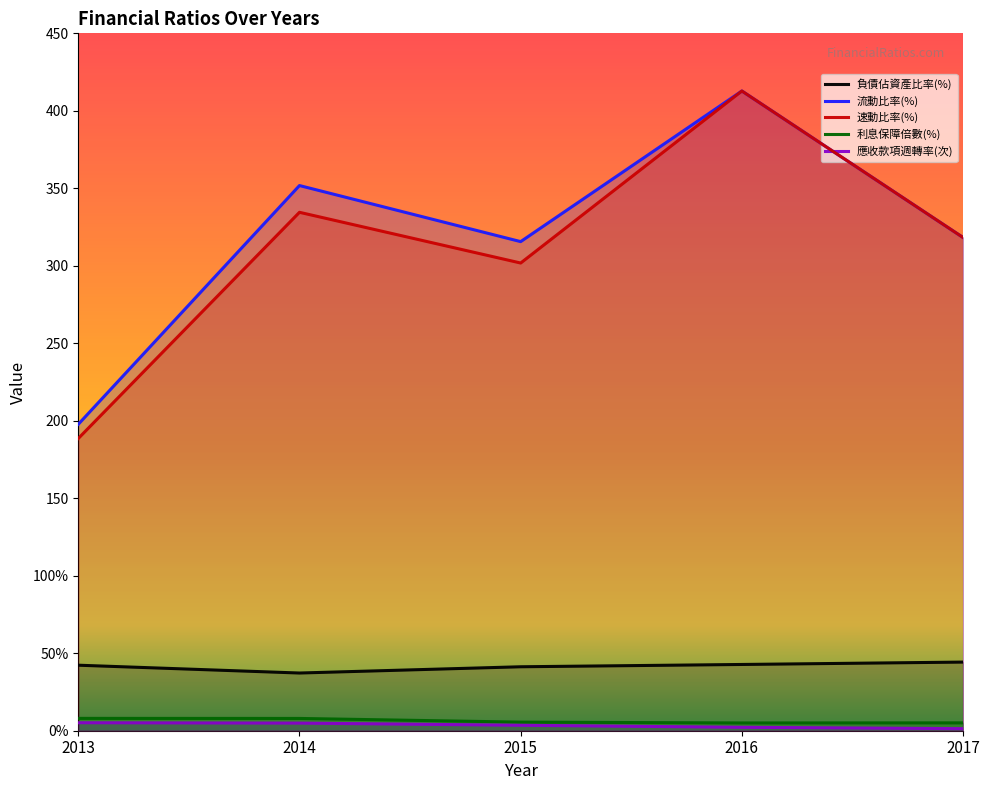

What is the average value of the 速動比率(%) series?

311.2